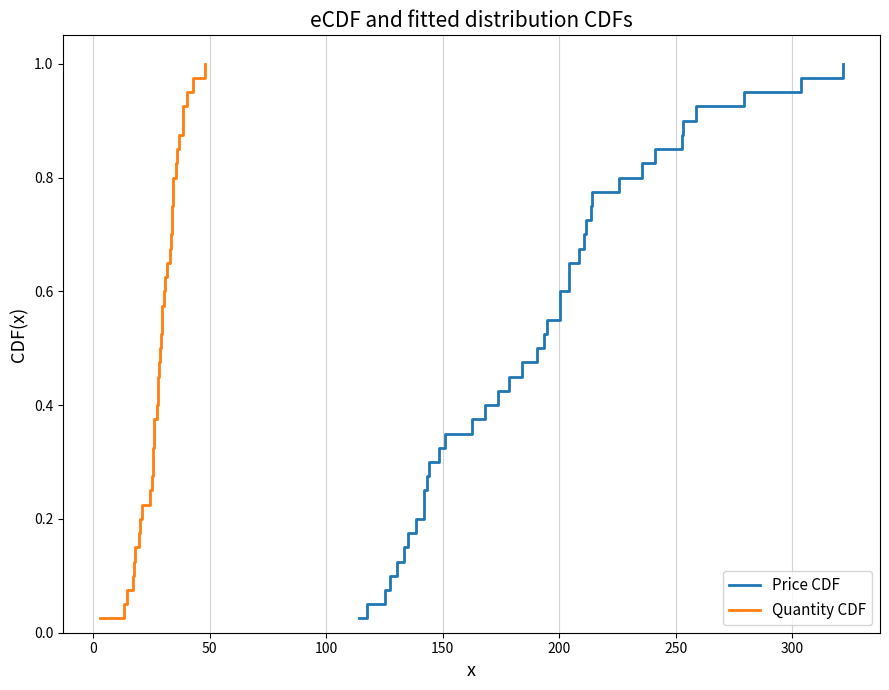

True or false: Quantity CDF and Price CDF intersect in this chart.

False